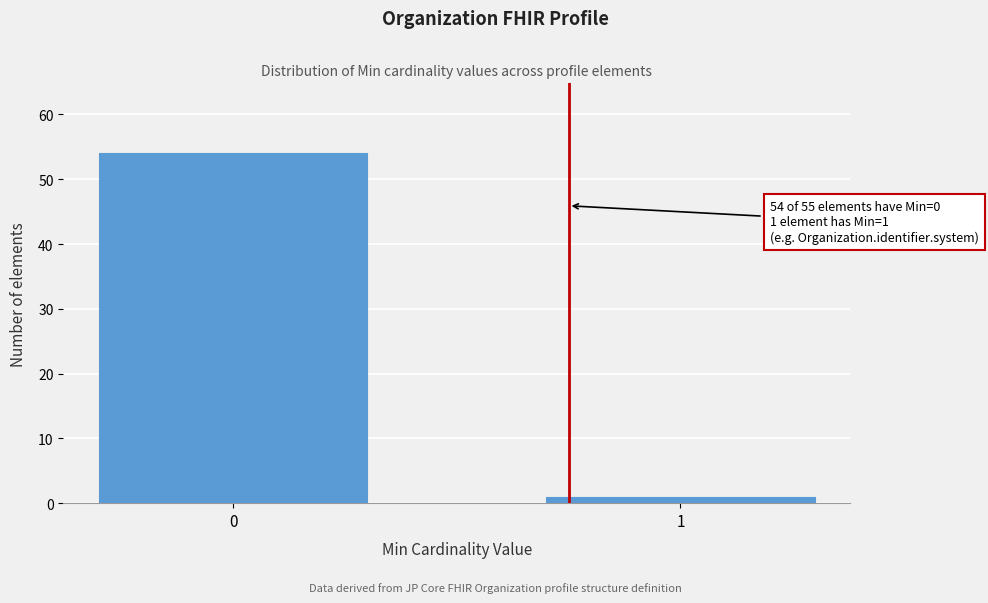

Reading right to left, list all the values displayed in this chart.

1	54